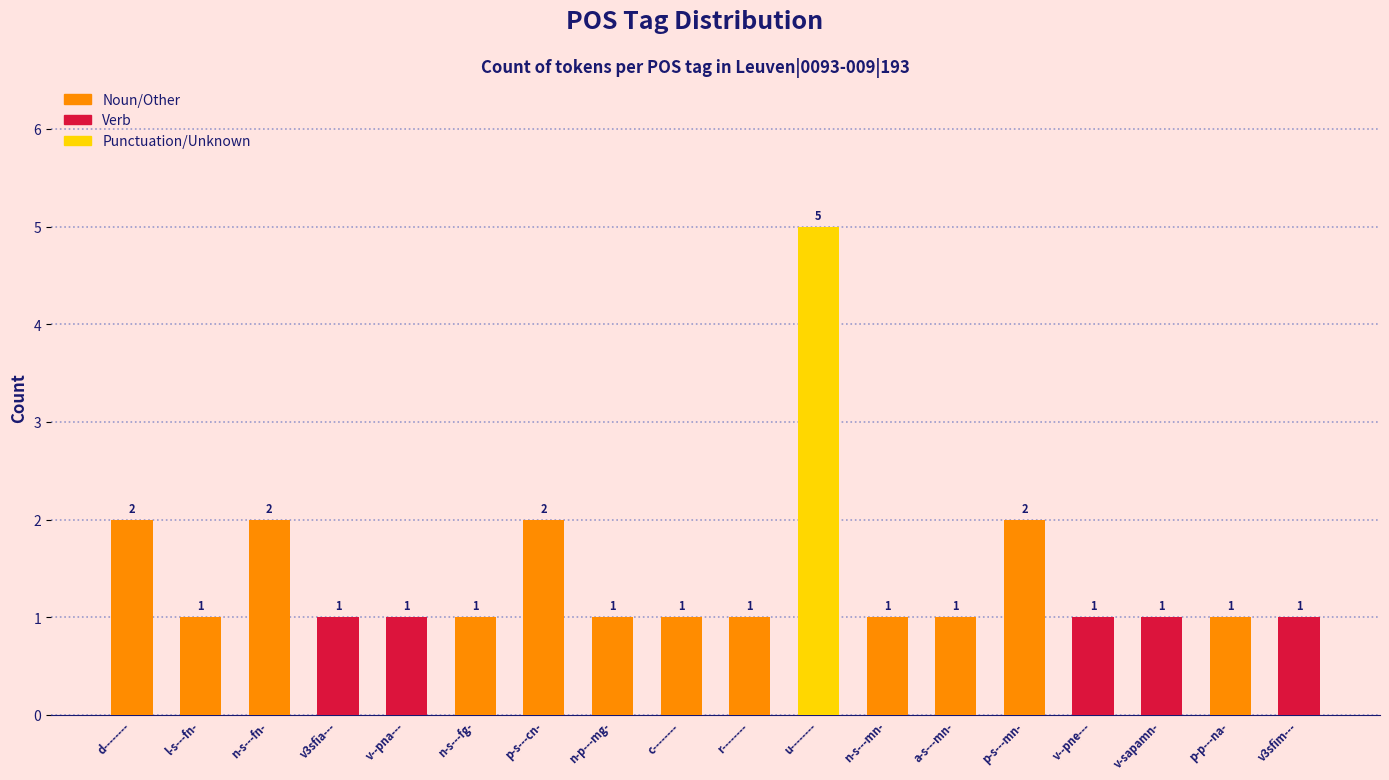

What is the maximum value shown in the chart?

5